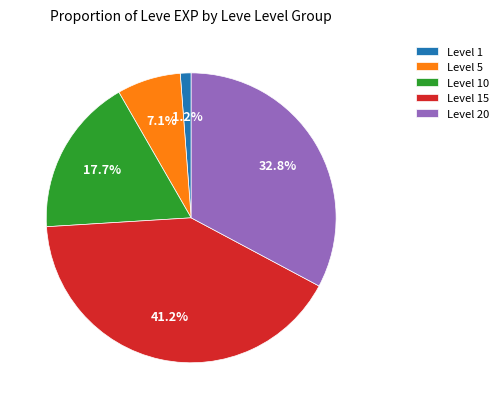

Rank the categories by value from lowest to highest.

Level 1, Level 5, Level 10, Level 20, Level 15